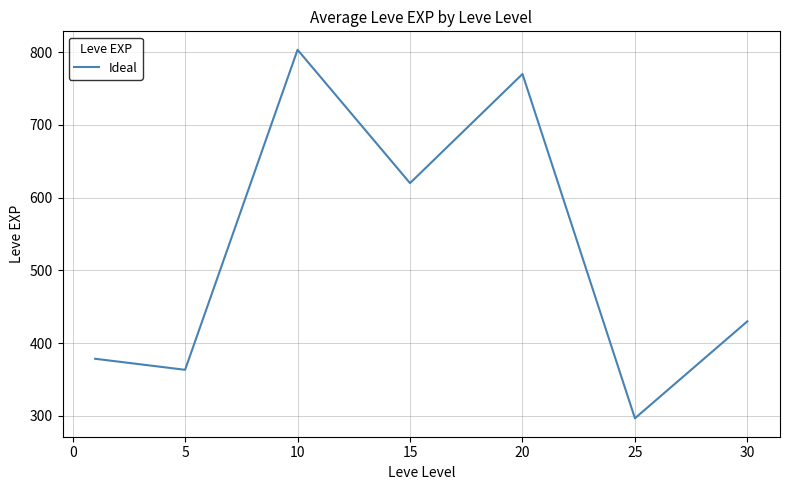

What is the difference between the maximum and second lowest values?

440.0